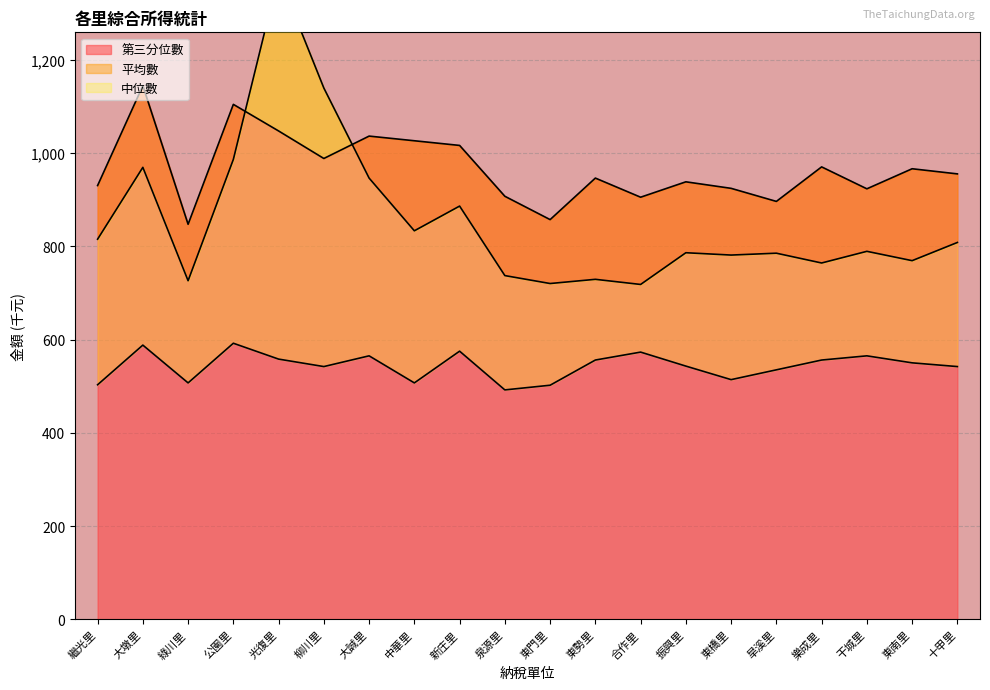

At how many categories does at least one series exceed 655?

20